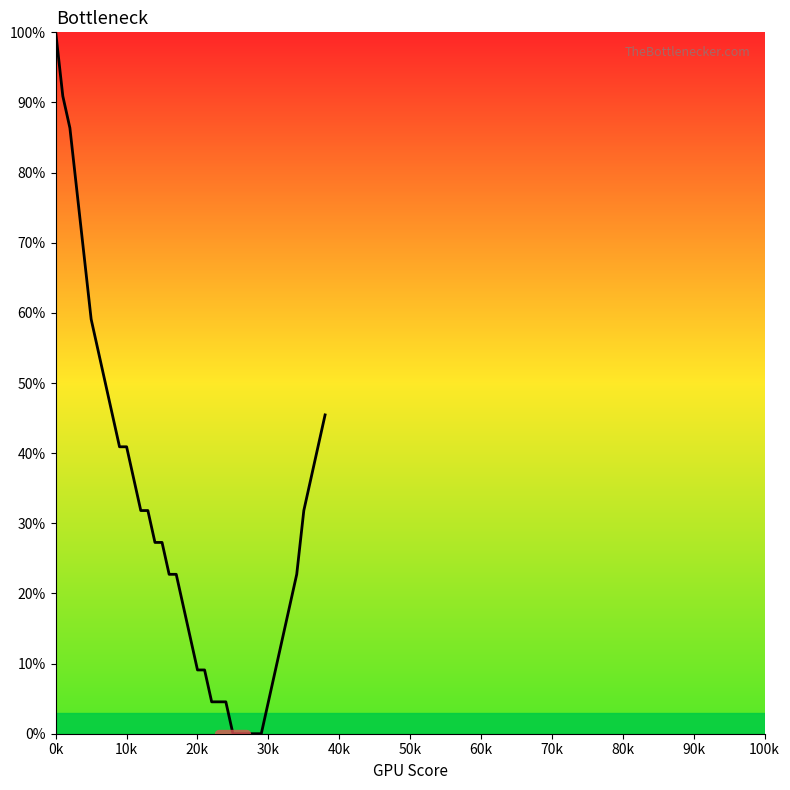

What is the greatest value displayed?

100.0